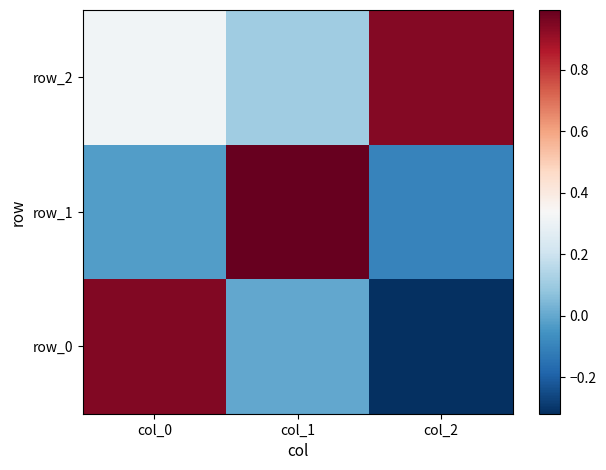

Which category has the highest value across all series?

col_1